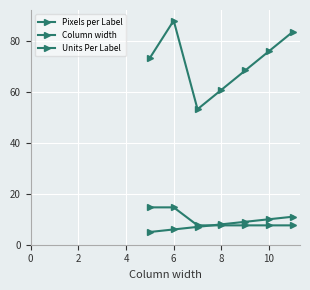

What is the sum of all Column width values?

56.0